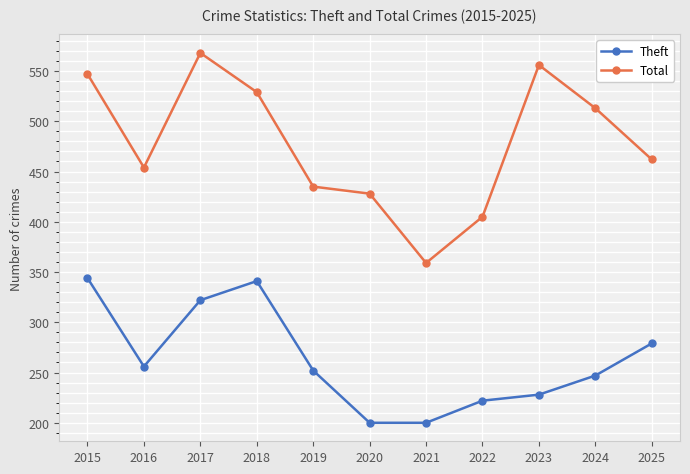

Count the number of data series in this chart.

2